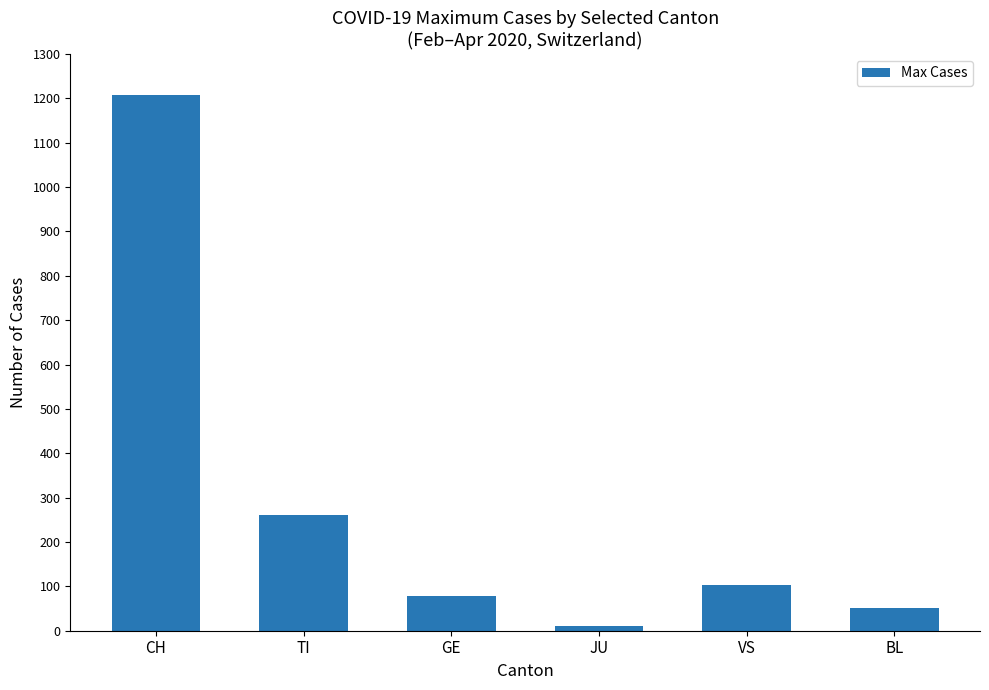

List the labels in order of value, largest first.

CH, TI, VS, GE, BL, JU